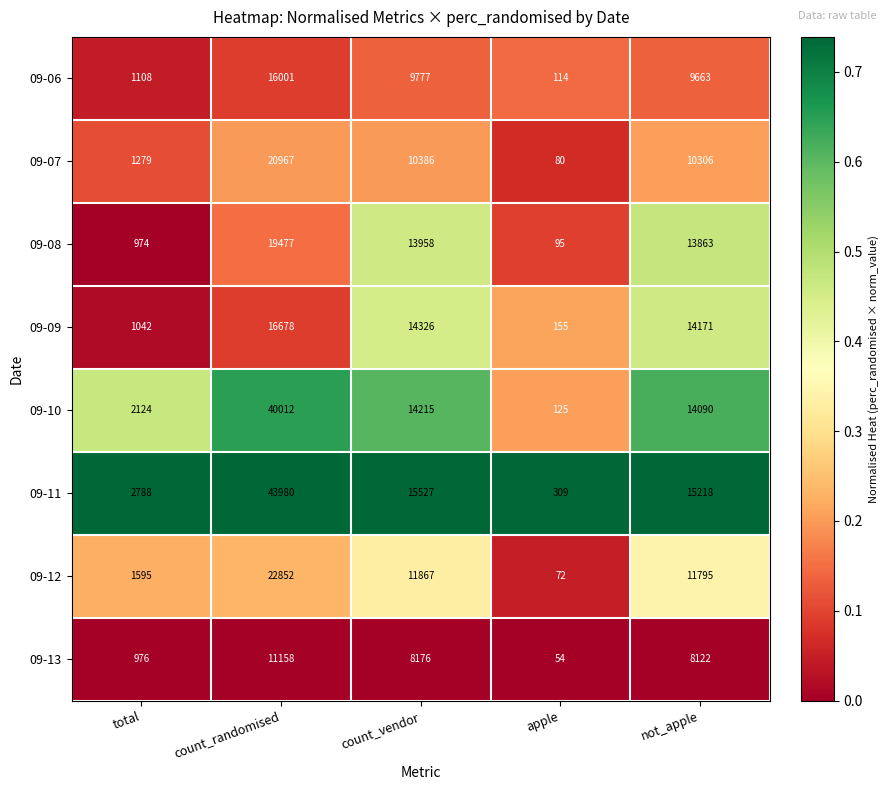

How many series are shown in this chart?

8